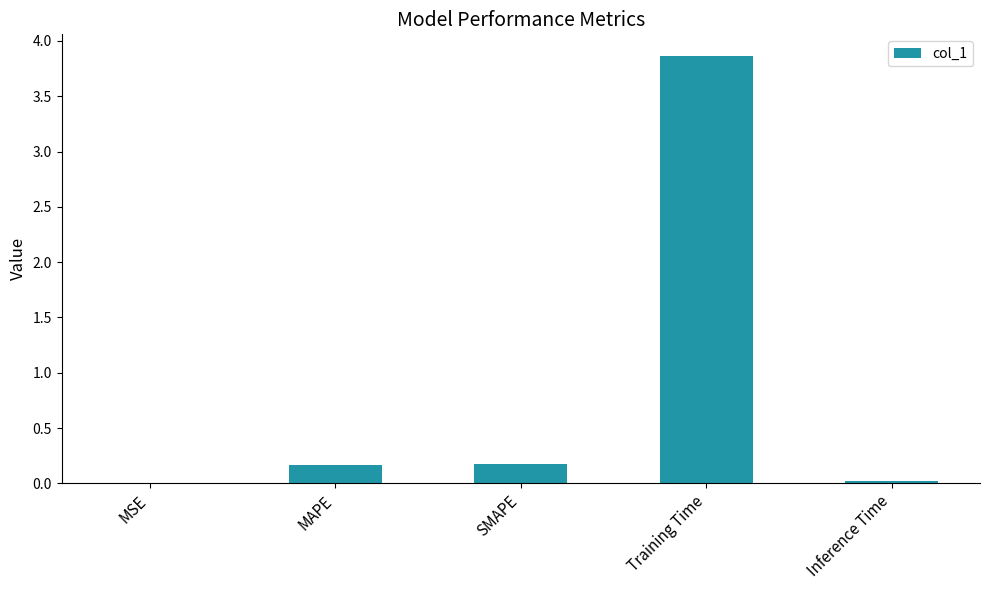

What is the average value?

0.8